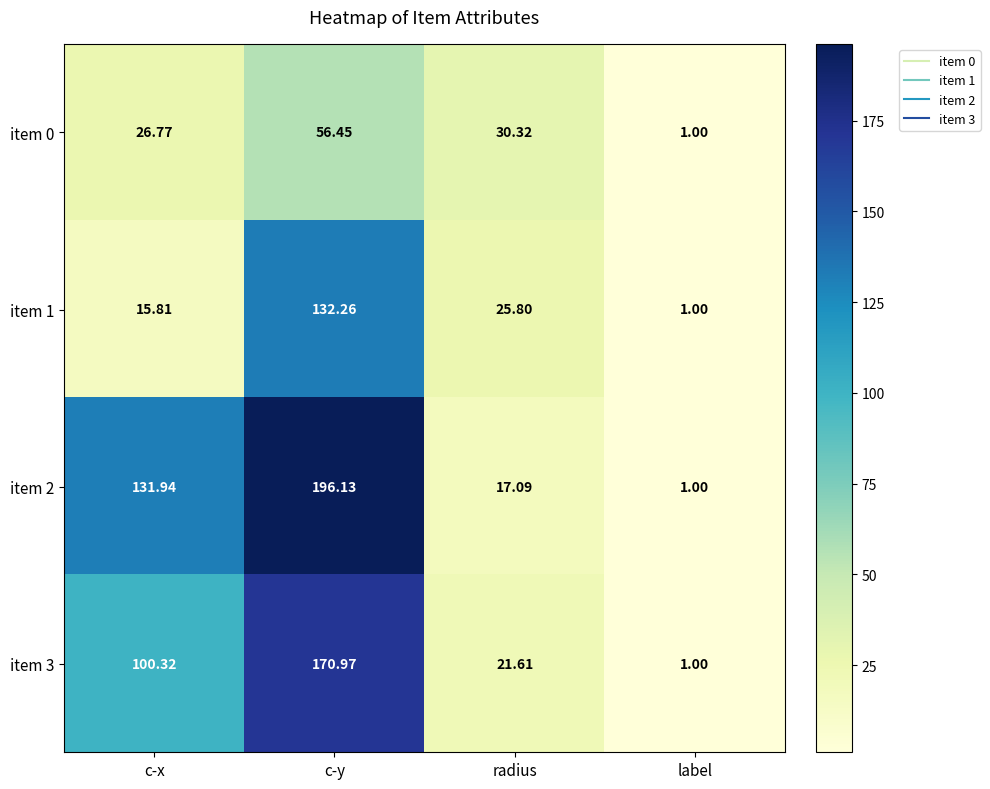

How many series are shown in this chart?

4